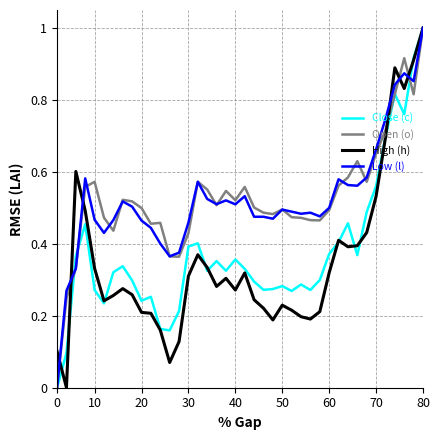

What is the maximum value for High (h)?

1.0